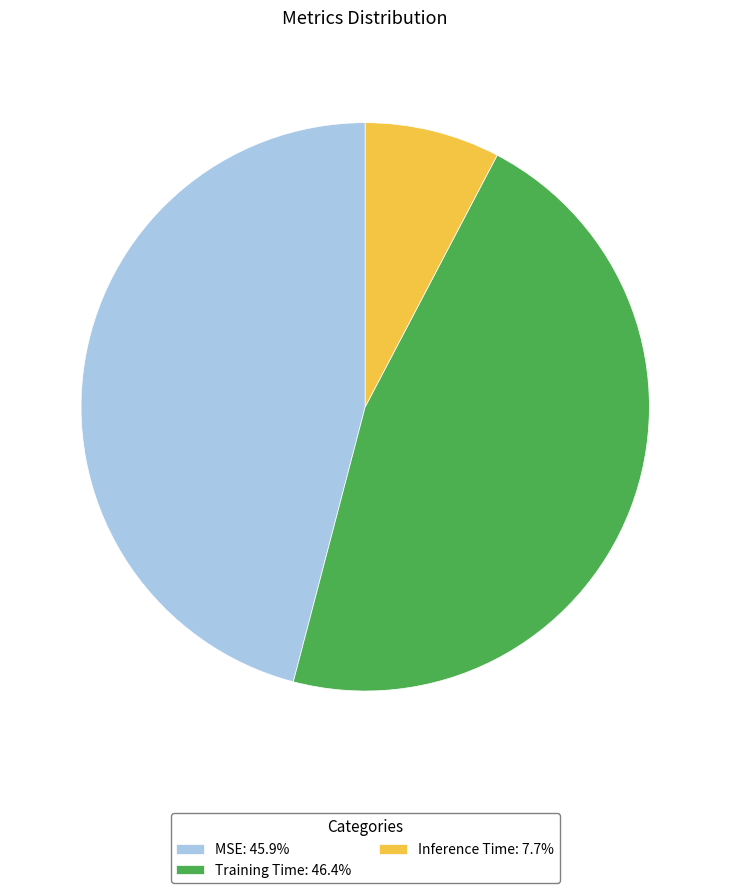

Combined, do MSE: 45.9% and Inference Time: 7.7% account for over 50%?

Yes